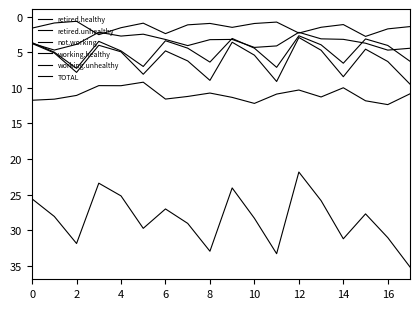

Does the chart have visible grid lines?

No